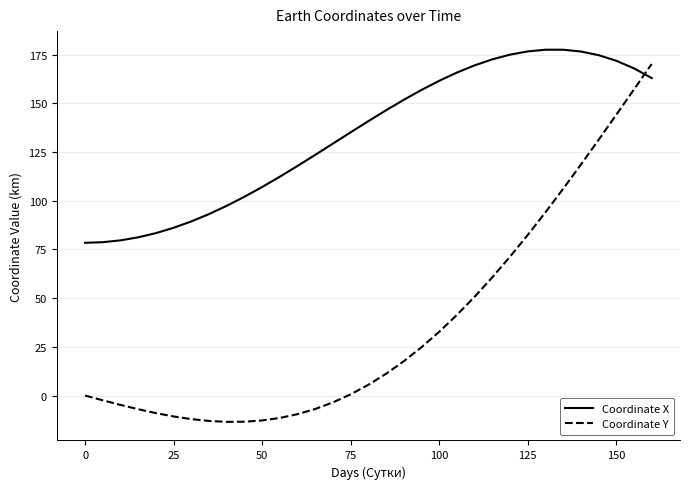

What is the sum of all Coordinate X values?

4420.9